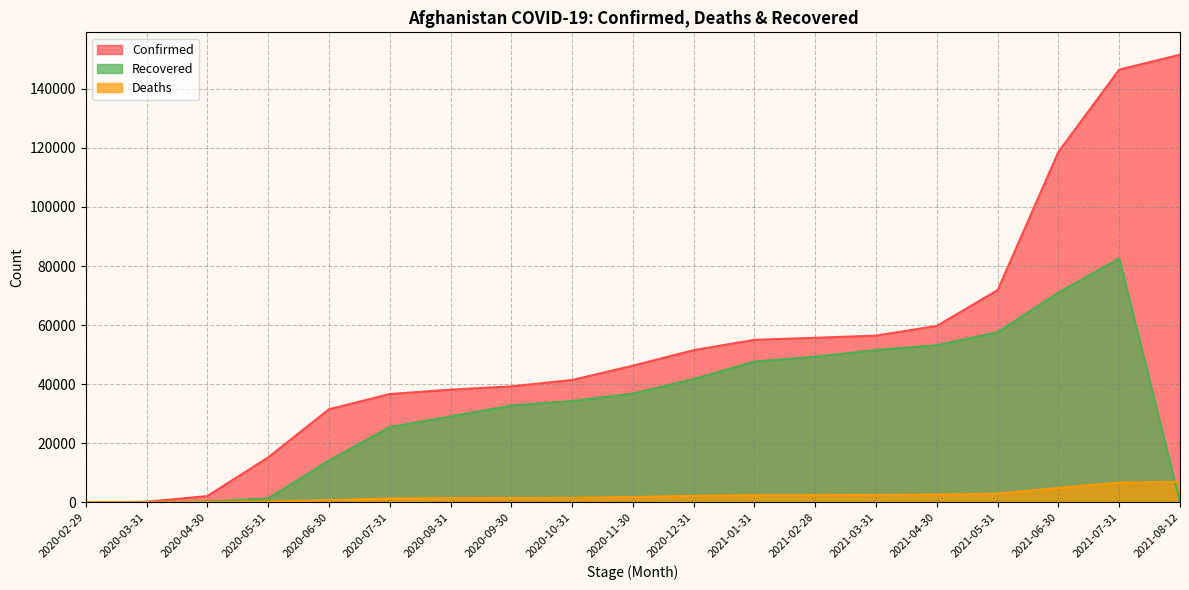

What is the value of the Deaths point at the 12th from the left?

2400